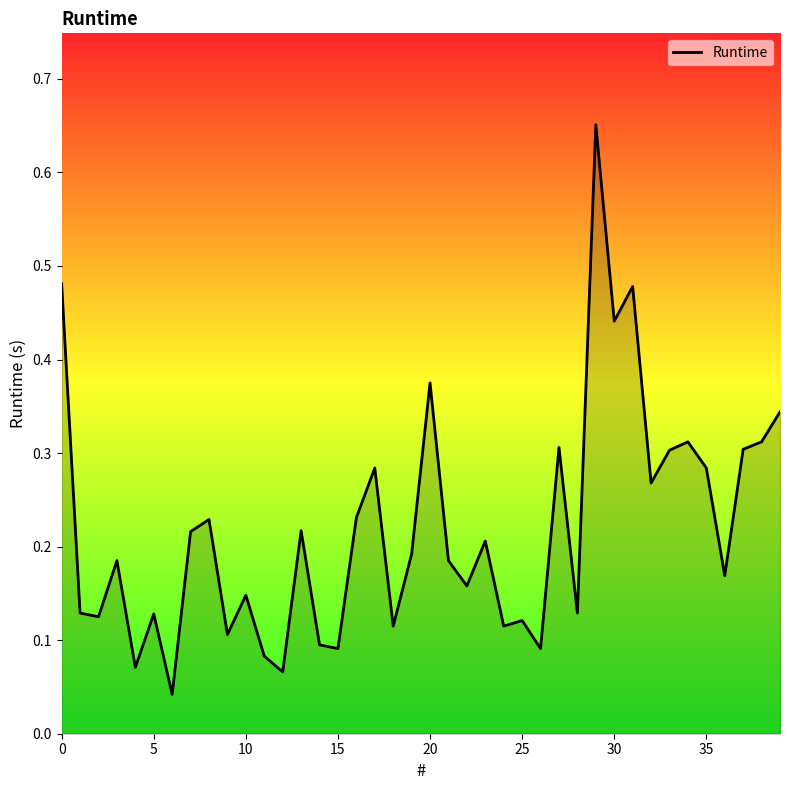

What is the difference between the maximum and minimum values?

0.6